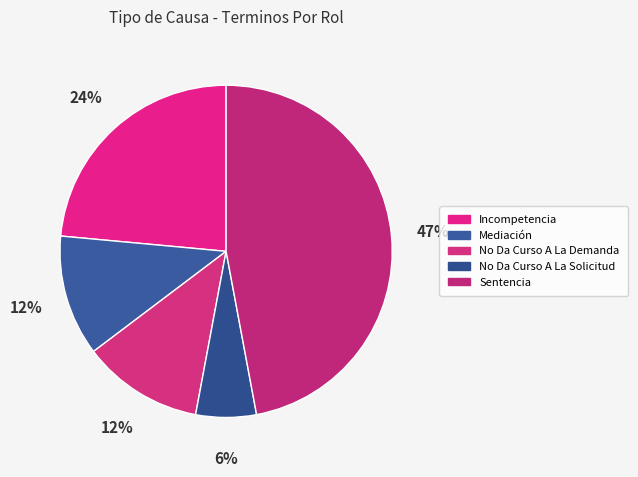

Which slice is the largest?

Sentencia